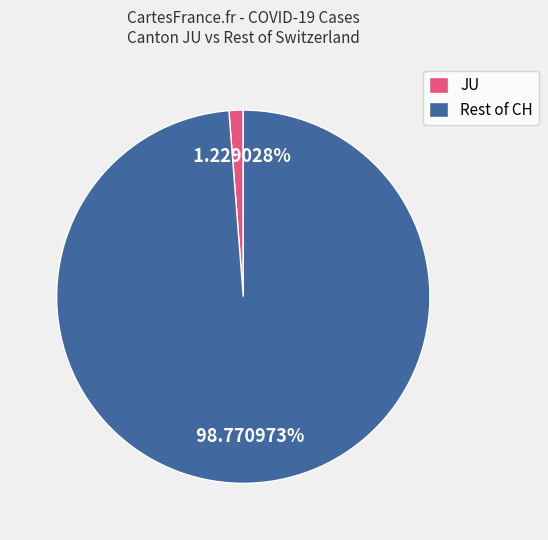

Is there a majority slice in this chart?

Yes